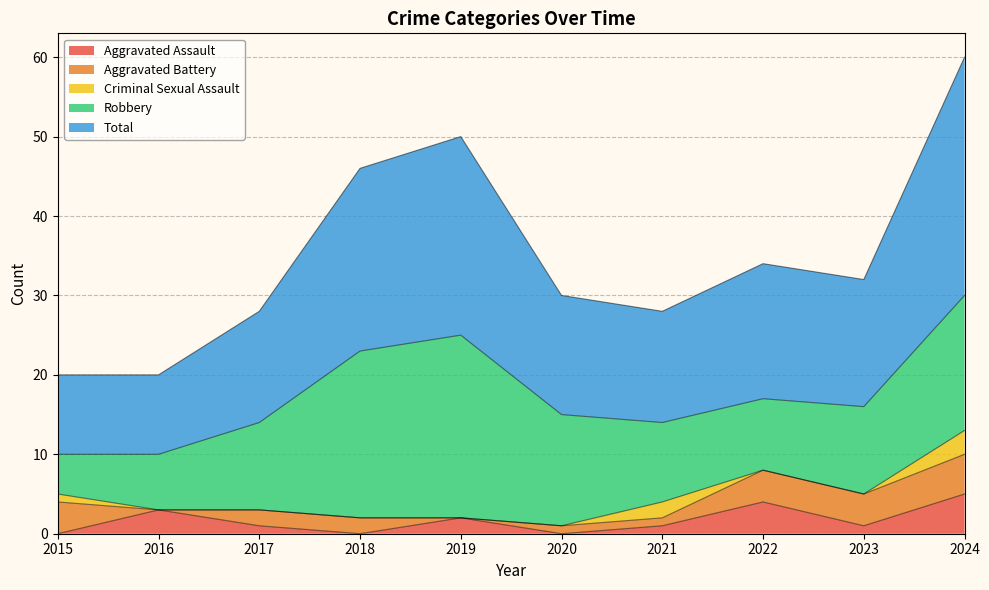

What is the sum of the Aggravated Battery values at 2024 and 2021?

6